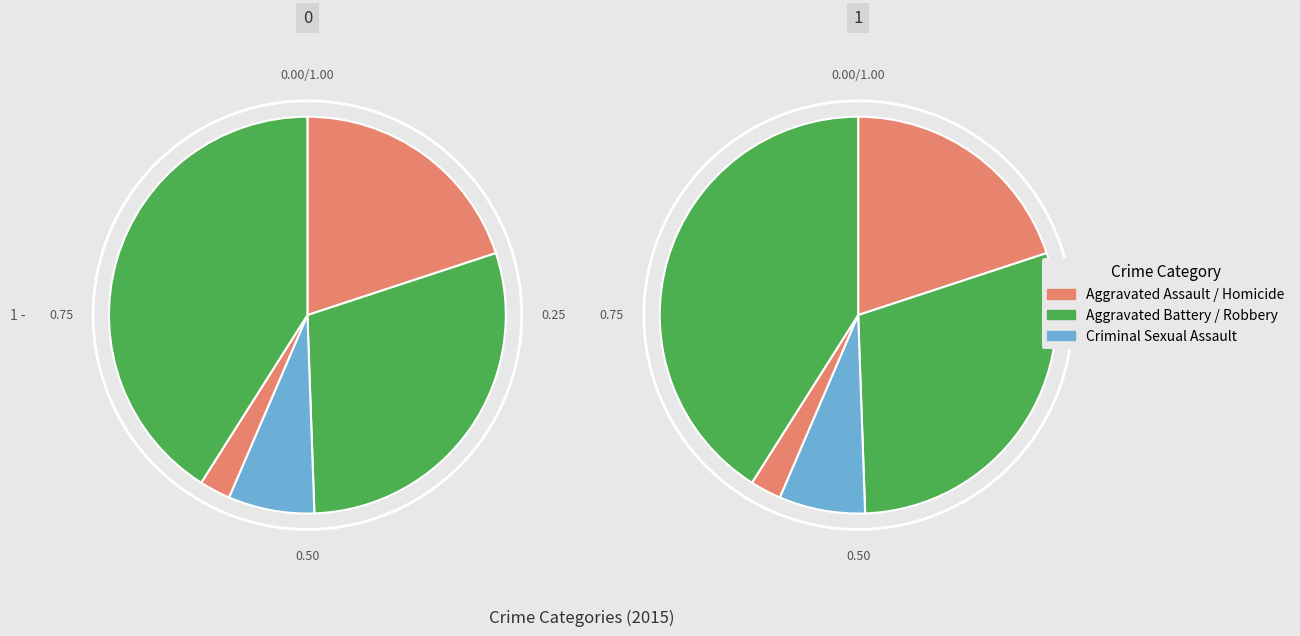

The Homicide slice represents 3% of the pie. True or false?

True